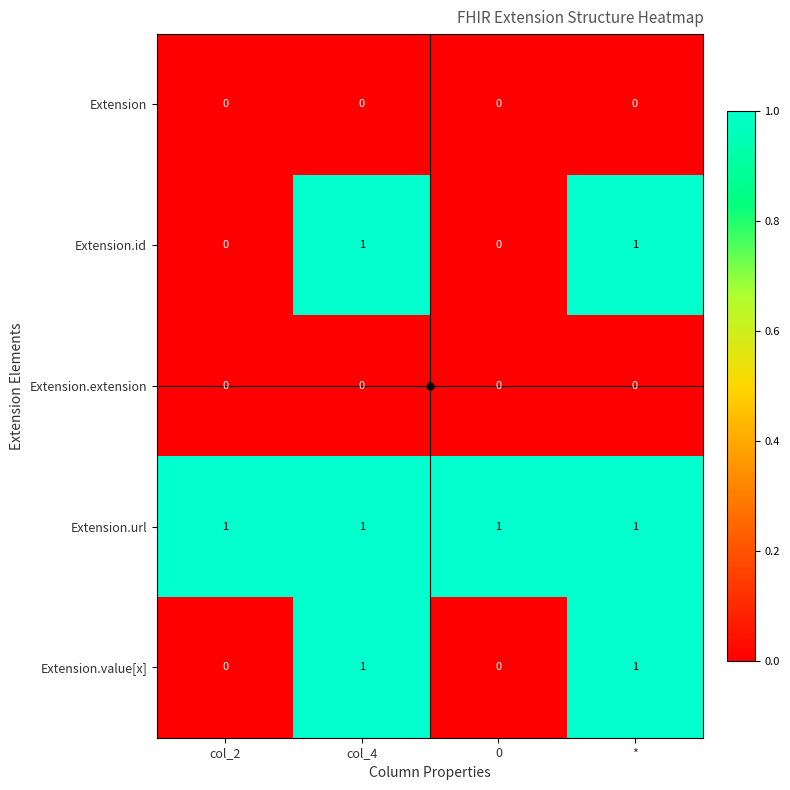

Which series has the largest total across all categories?

Extension.url